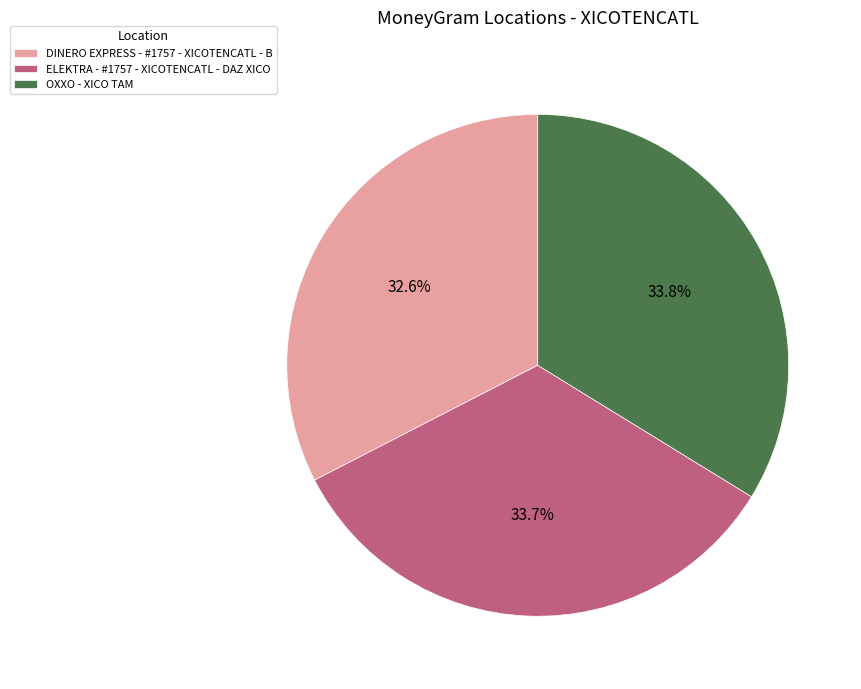

How many segments does this pie chart have?

3